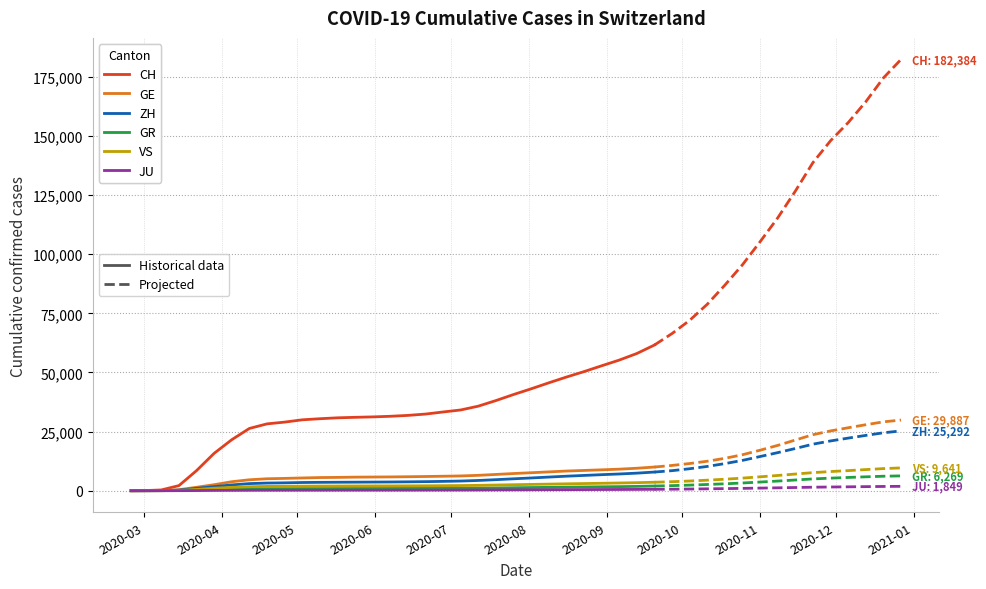

True or false: JU and GE cross at least once.

False